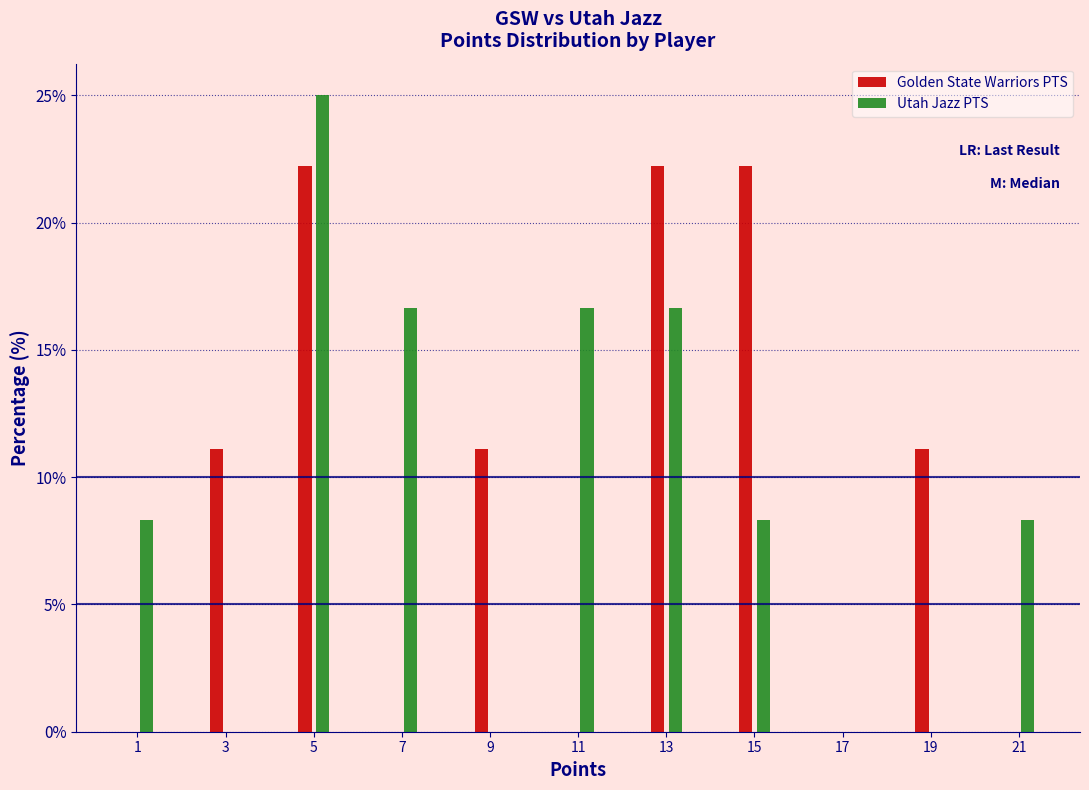

Reading left to right, transcribe all the data shown in this chart.

Golden State Warriors PTS: 1=0.0	3=11.1	5=22.2	7=0.0	9=11.1	11=0.0	13=22.2	15=22.2	17=0.0	19=11.1	21=0.0
Utah Jazz PTS: 1=8.3	3=0.0	5=25.0	7=16.7	9=0.0	11=16.7	13=16.7	15=8.3	17=0.0	19=0.0	21=8.3